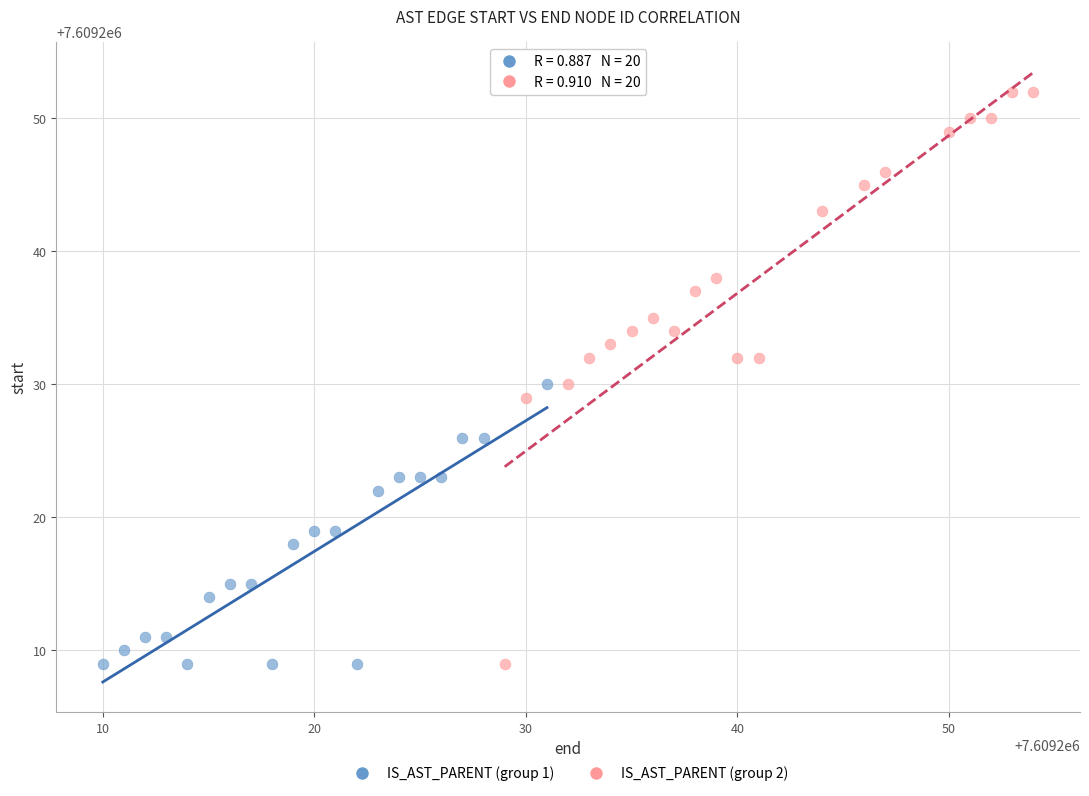

What are all the series names shown in the legend?

IS_AST_PARENT (group 1), IS_AST_PARENT (group 2)